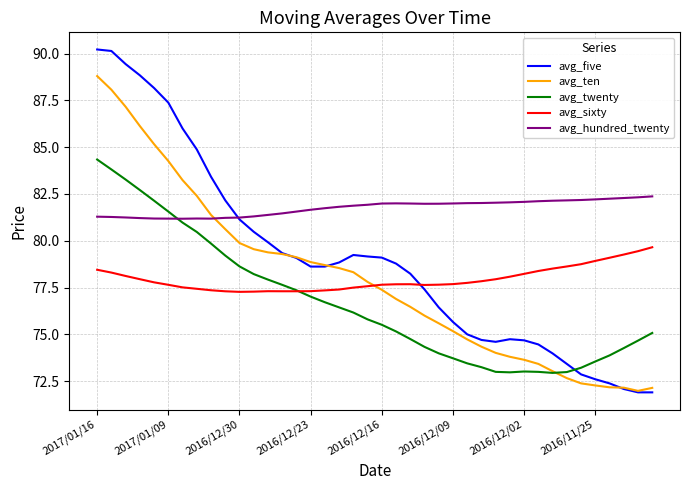

Is this an area chart (filled region under the line)?

No